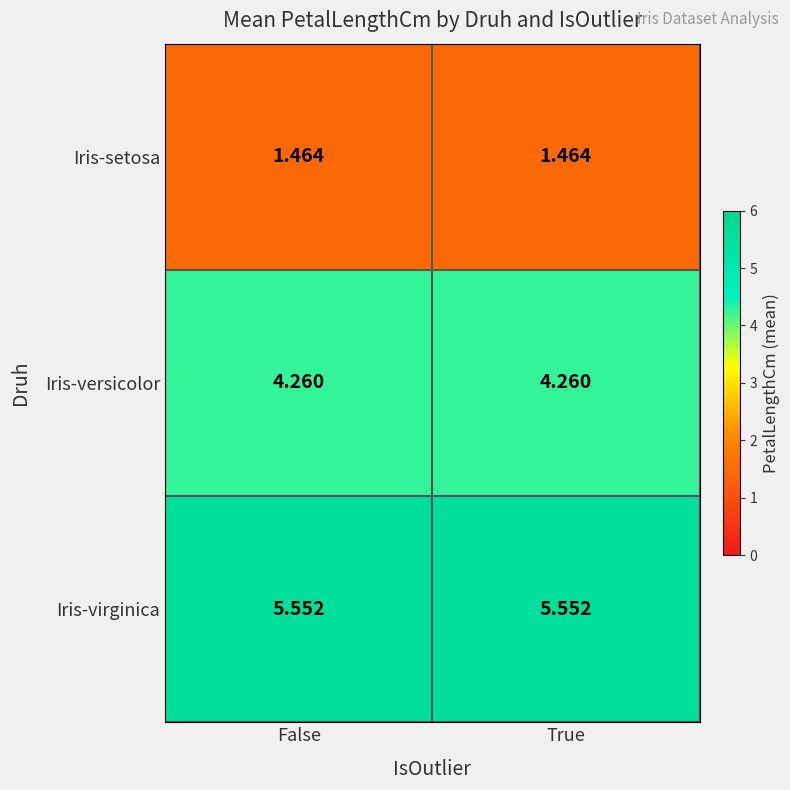

How many categories are shown in the chart?

2